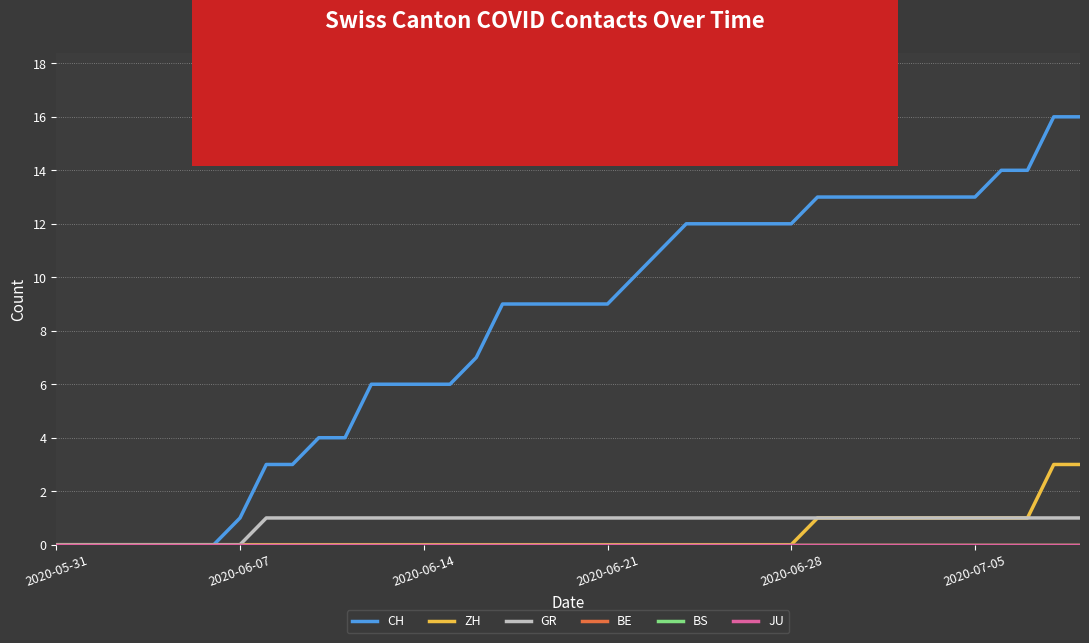

What is the difference between the second highest and minimum values in the GR series?

1